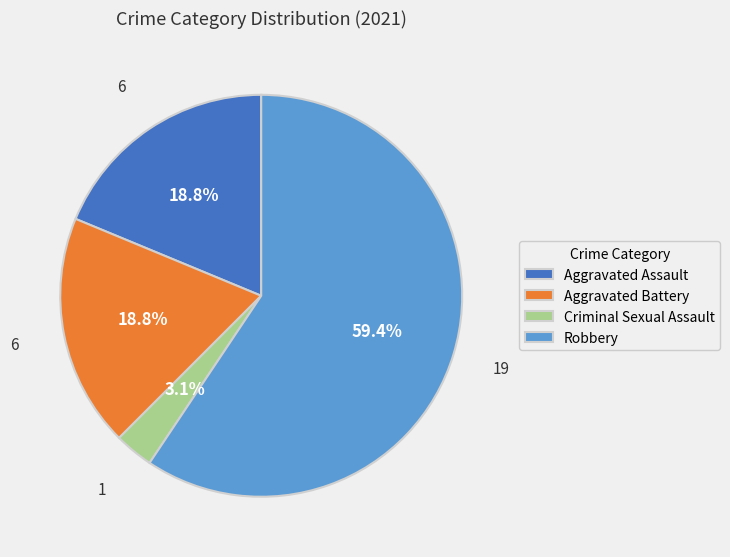

To the nearest percent, what is the average slice percentage?

25%